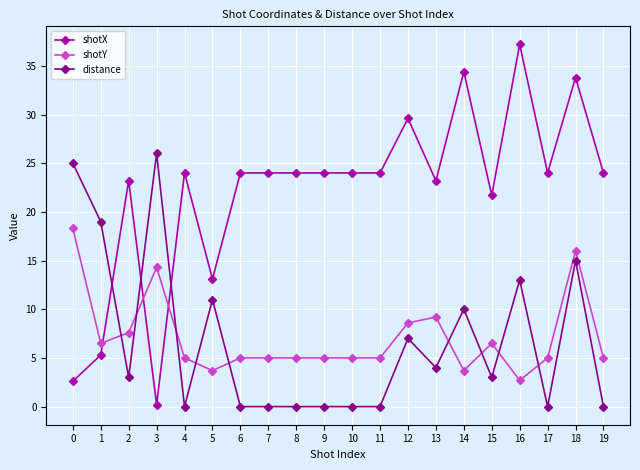

What is the total value across all series at 6?

29.0